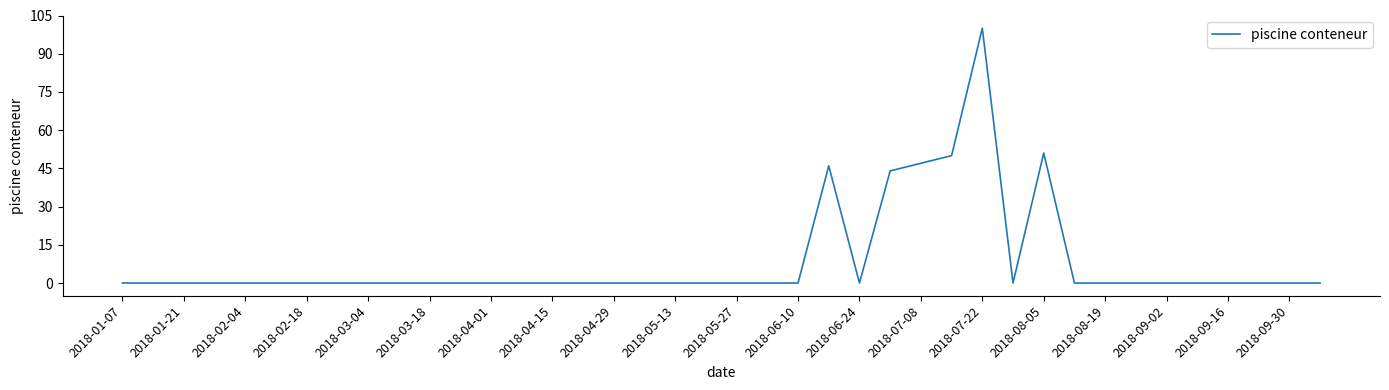

What is the greatest value displayed?

100